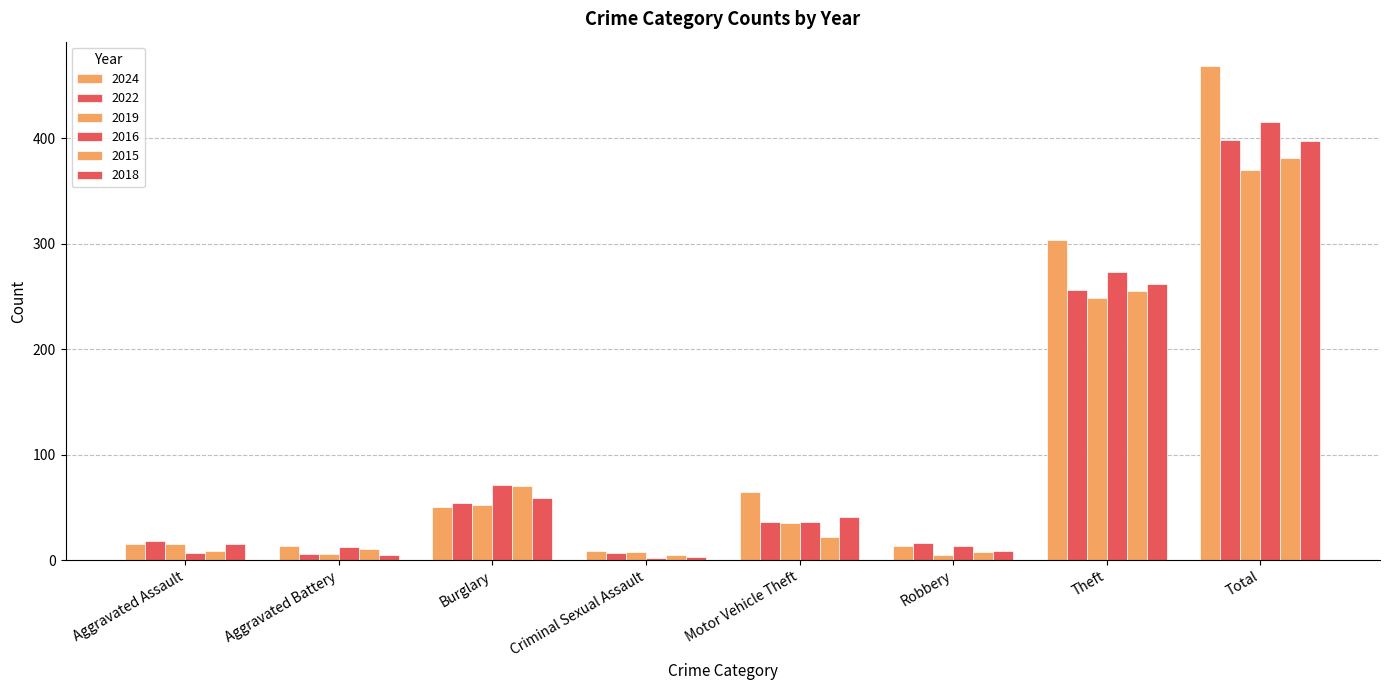

True or false: 2019 has a value of 2 at Robbery.

False